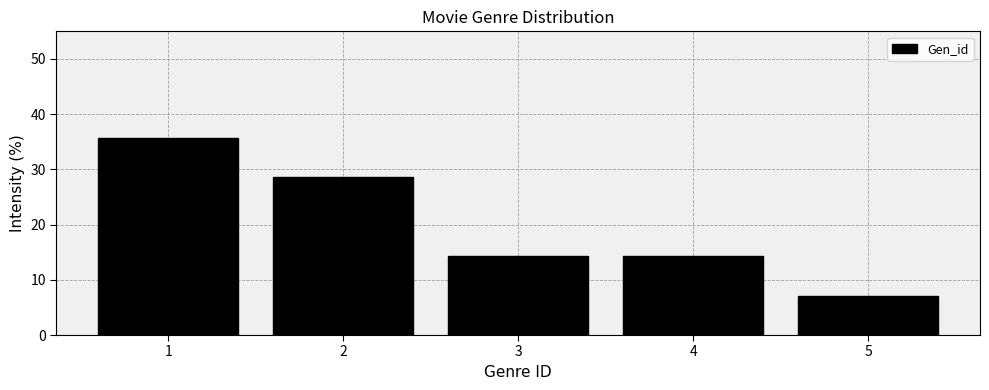

How tall is the bar that spans 1.5 to 2.5 on the x-axis? The values are not printed on the chart, so give them approximately, as read against the axis.

29